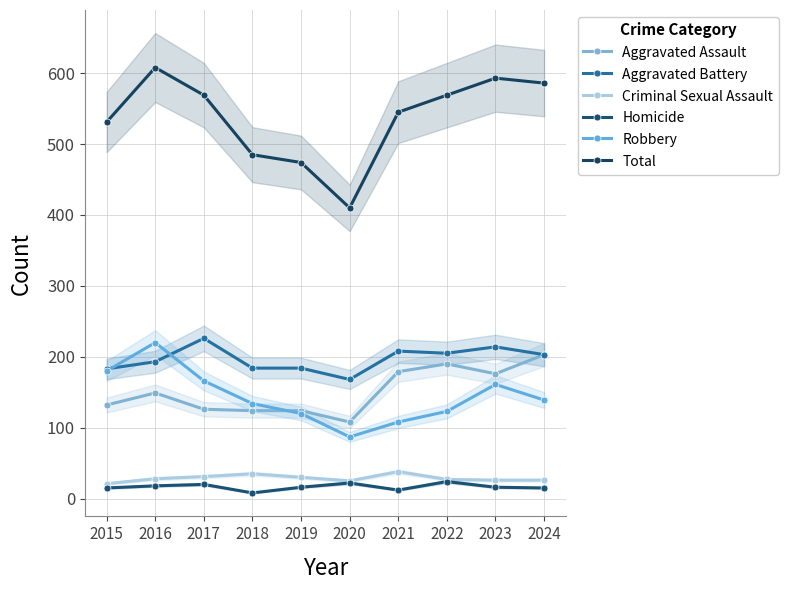

At which category does Homicide reach its first local valley?

2018